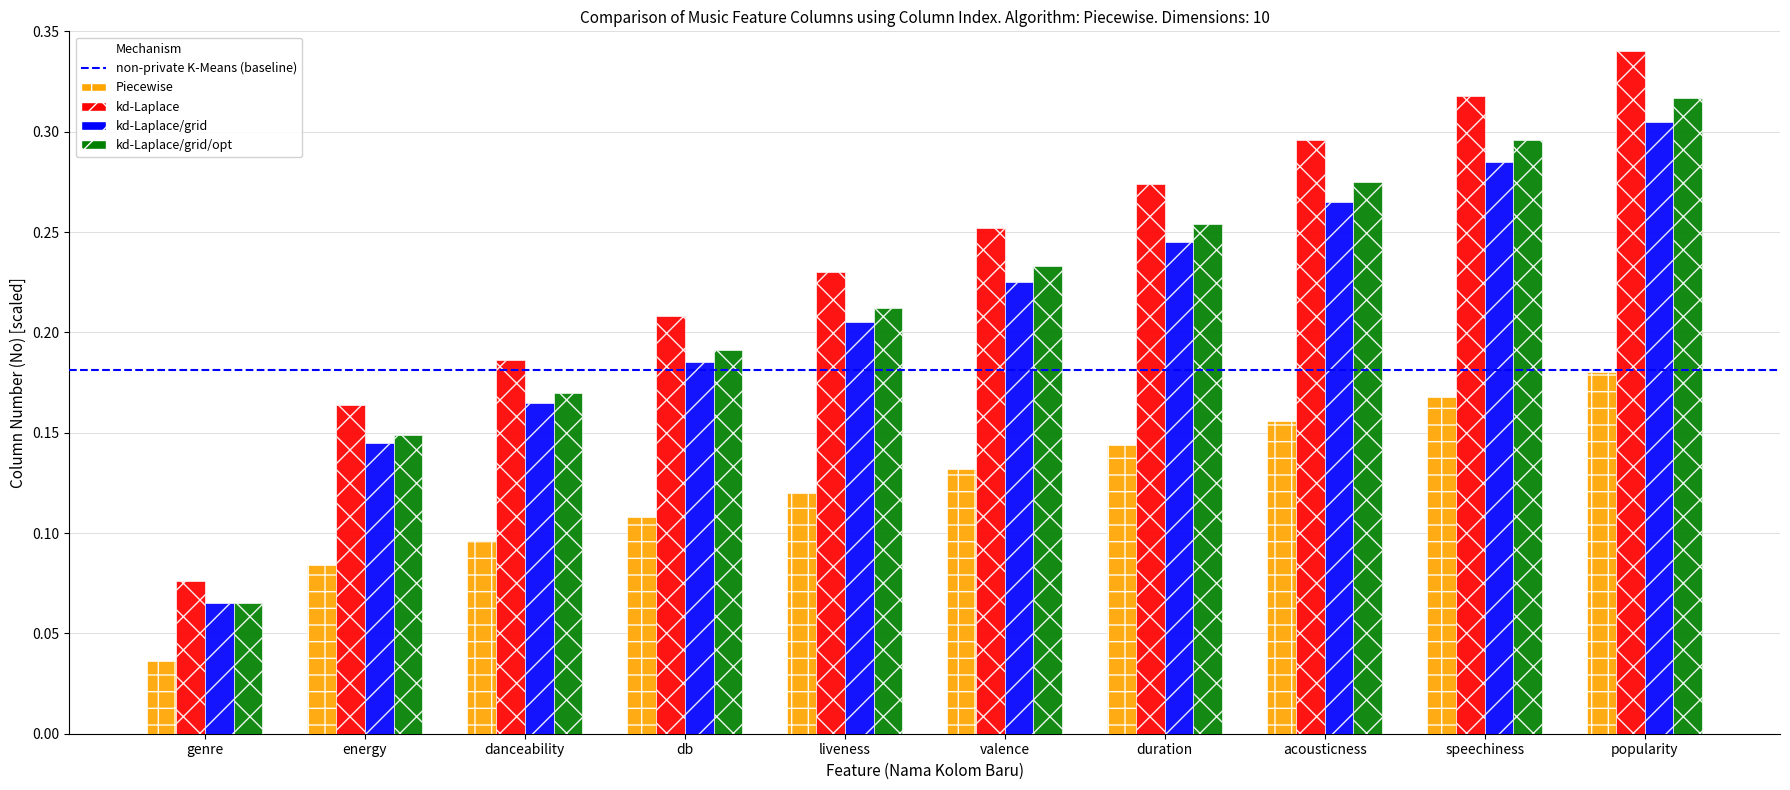

List the labels in order of Piecewise value, largest first.

popularity, speechiness, acousticness, duration, valence, liveness, db, danceability, energy, genre